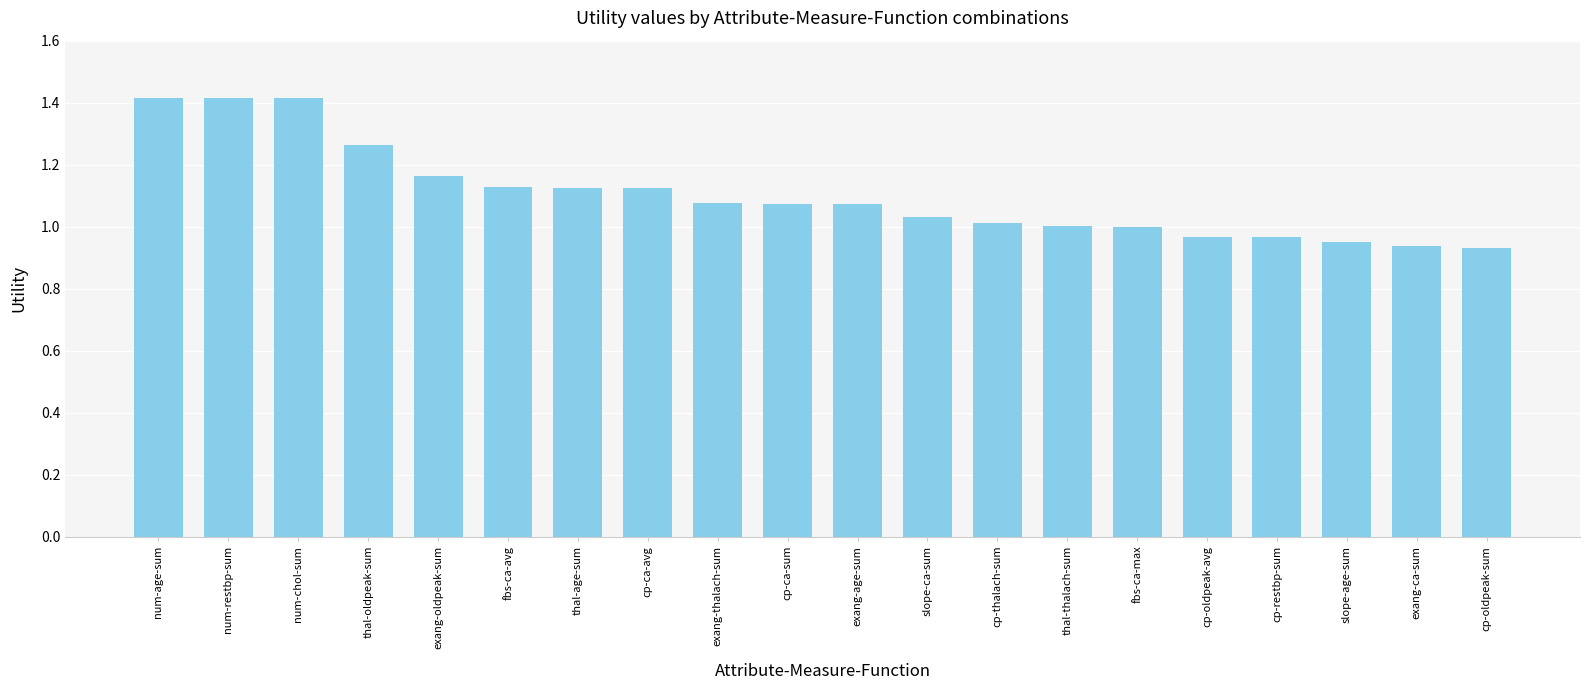

How many series are shown in this chart?

1